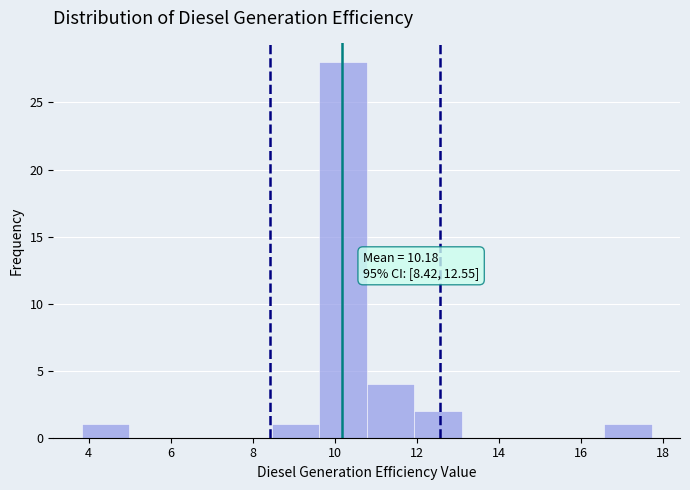

Which range on the x-axis has the tallest bar?

9.6 to 10.8